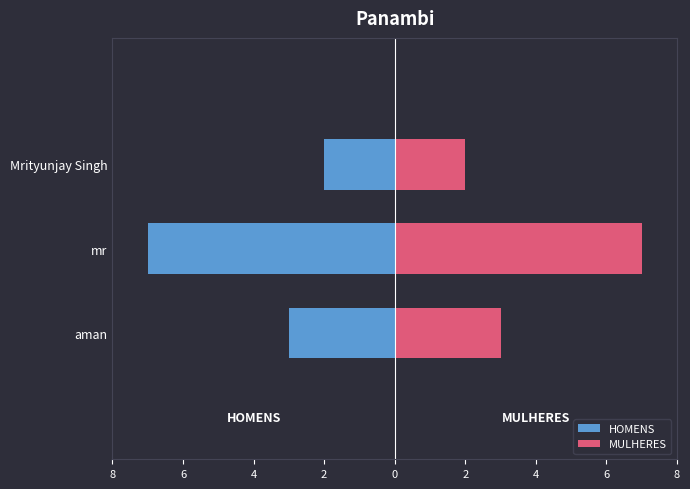

How many bars are there in each group?

2